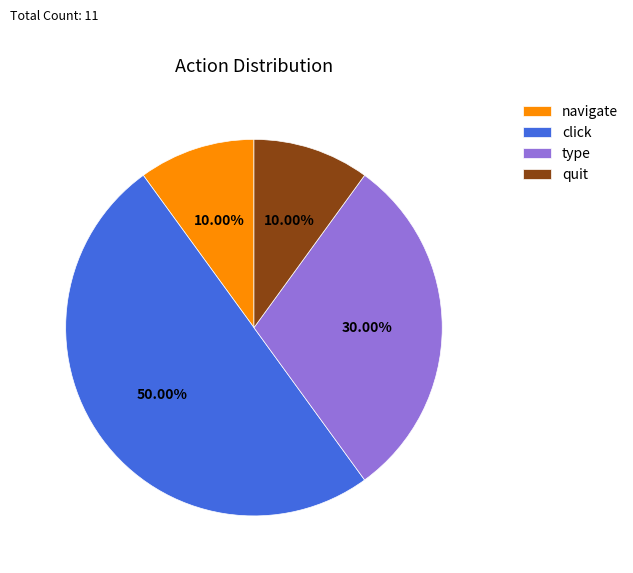

Which has a higher value, navigate or type?

type